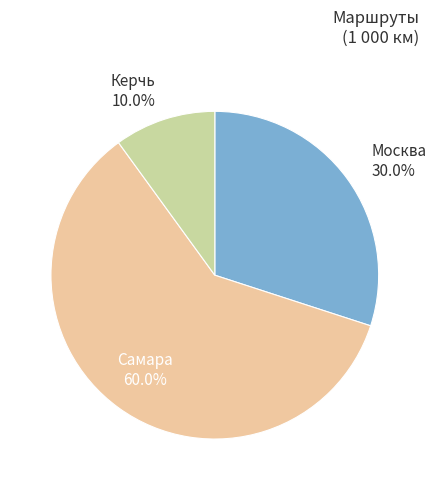

Does any single category account for the majority?

Yes